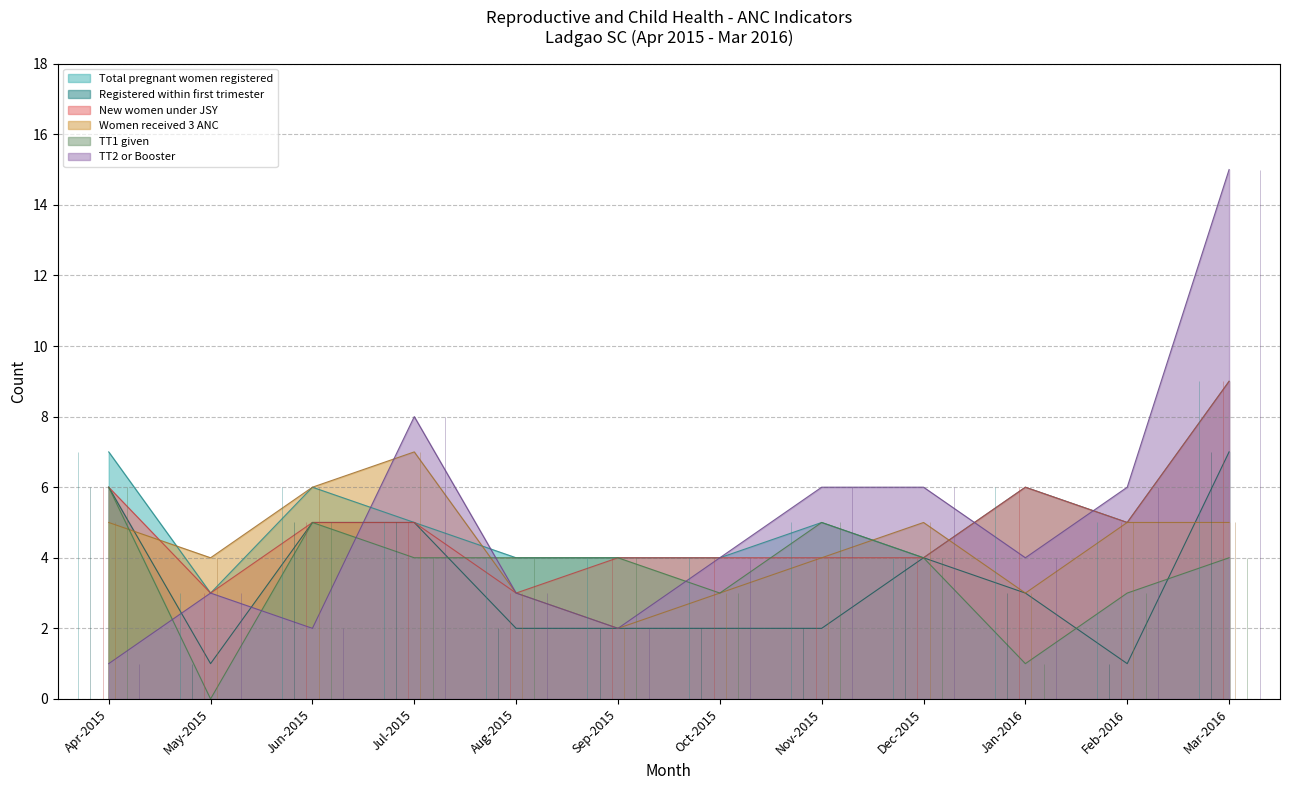

Which series changed the most between Feb-2016 and Mar-2016?

TT2 or Booster